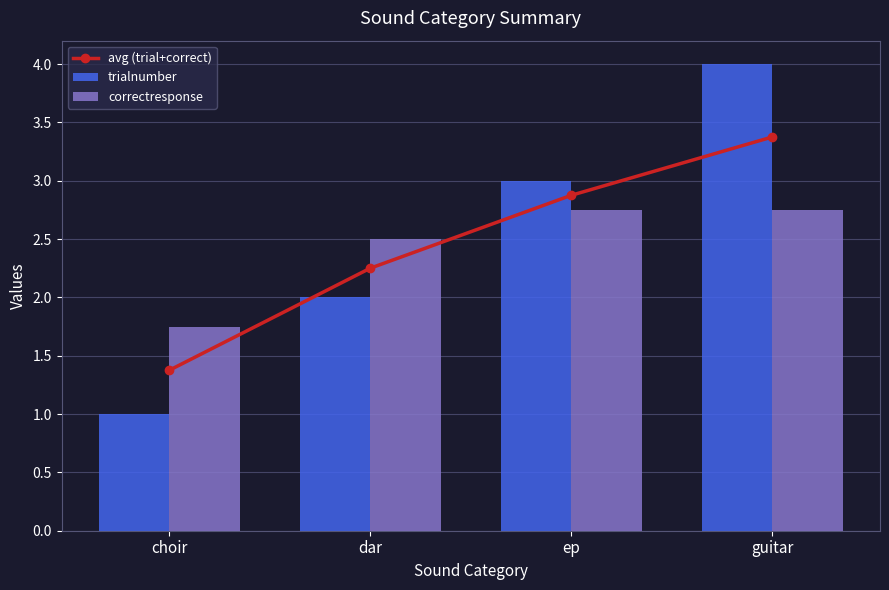

What is the spread (max minus min) of values at choir?

0.8